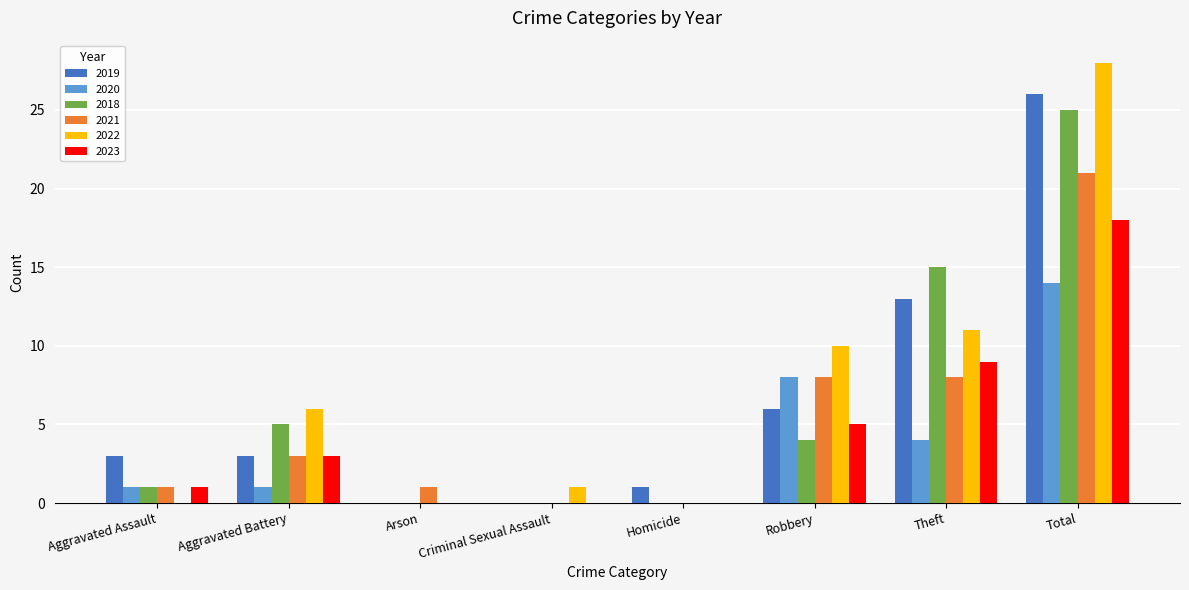

At which category is the sum across all series the highest?

Total